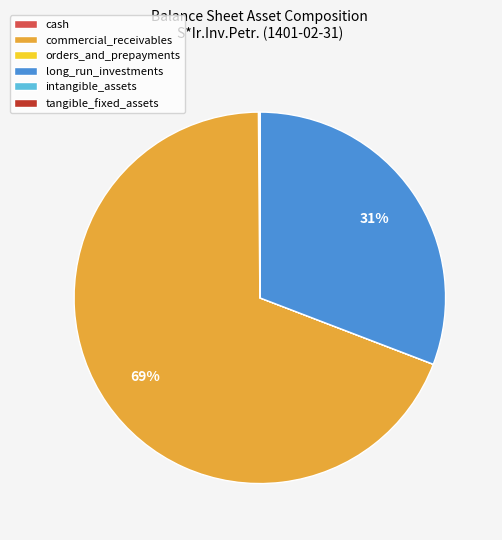

To the nearest percent, what is the average slice percentage?

17%